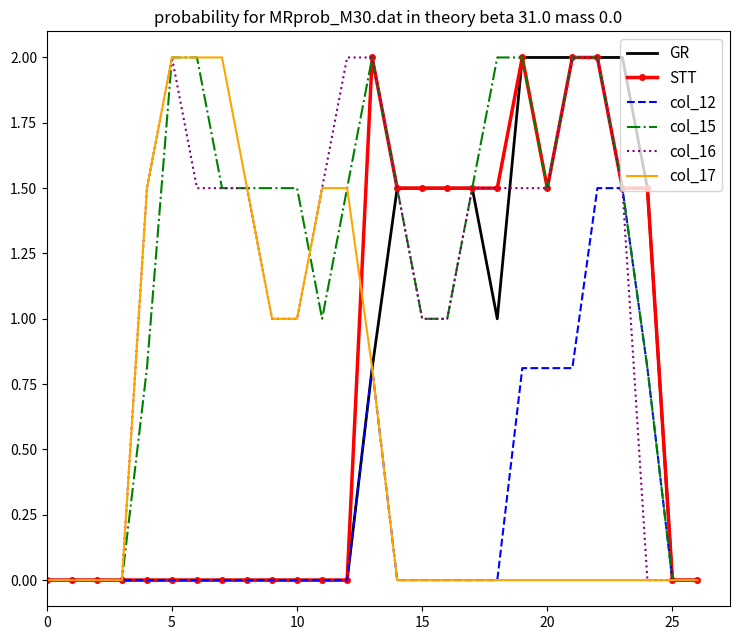

What is the greatest value displayed?

2.0